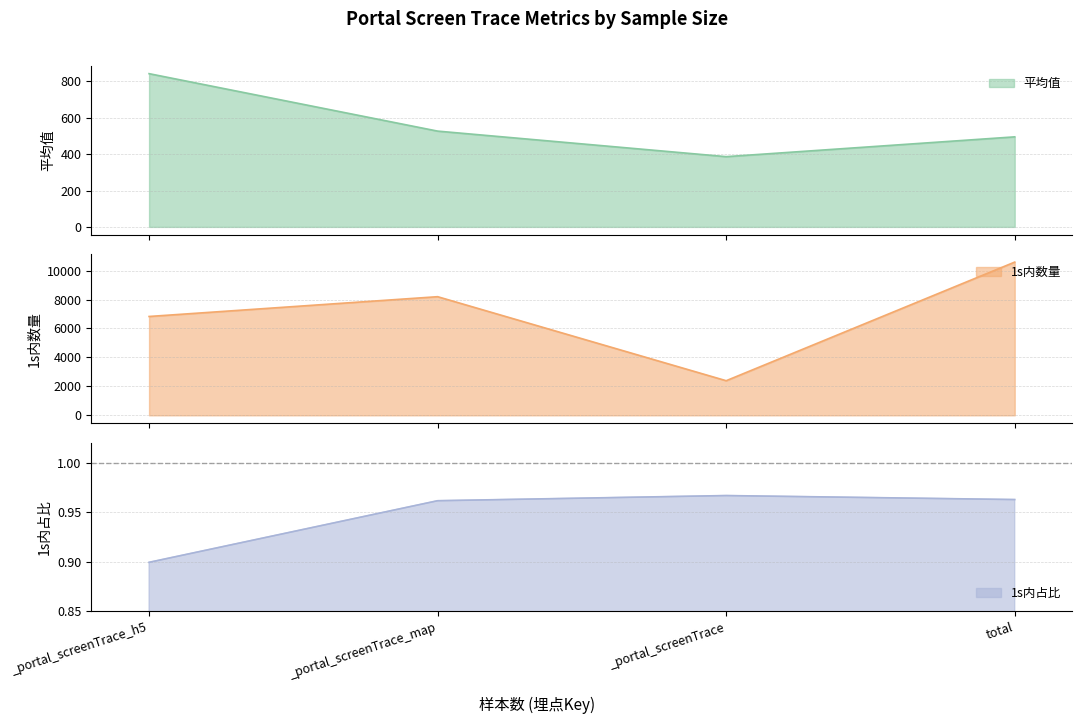

List the series in order of their peak value, lowest first.

1s内占比, 平均值, 1s内数量